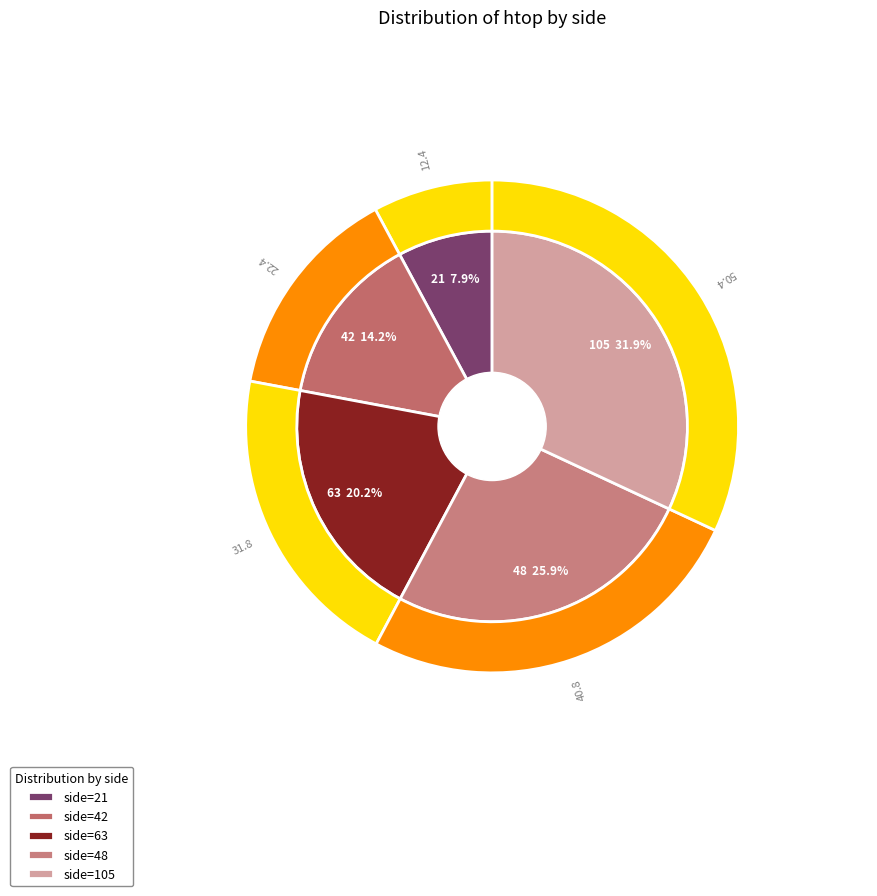

Is 48 the majority of the pie?

No